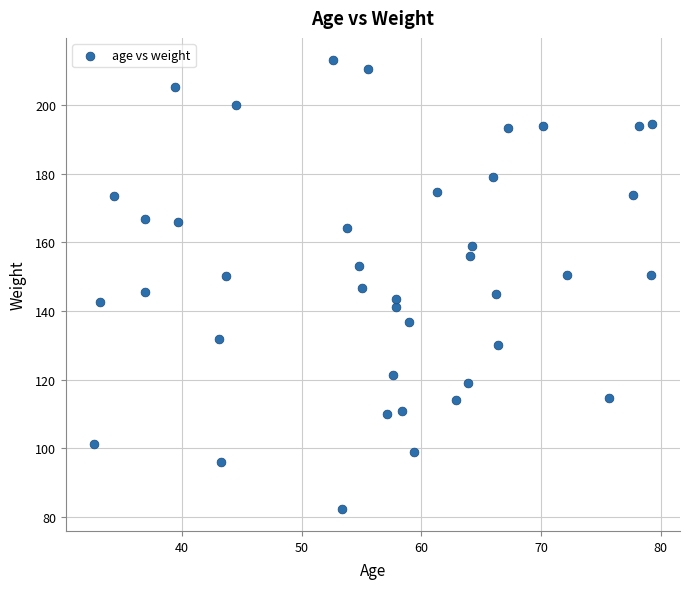

What is the range of X values (max minus min)?

46.6